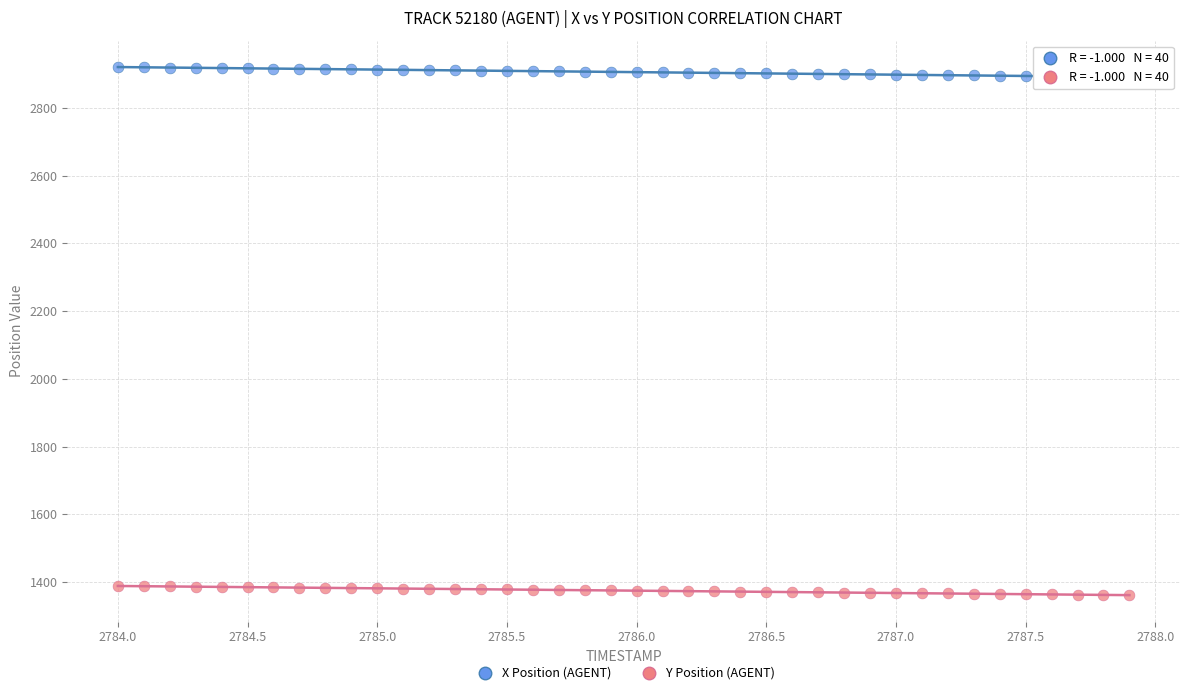

Across all data points, what is the range of X values (max minus min)?

3.9